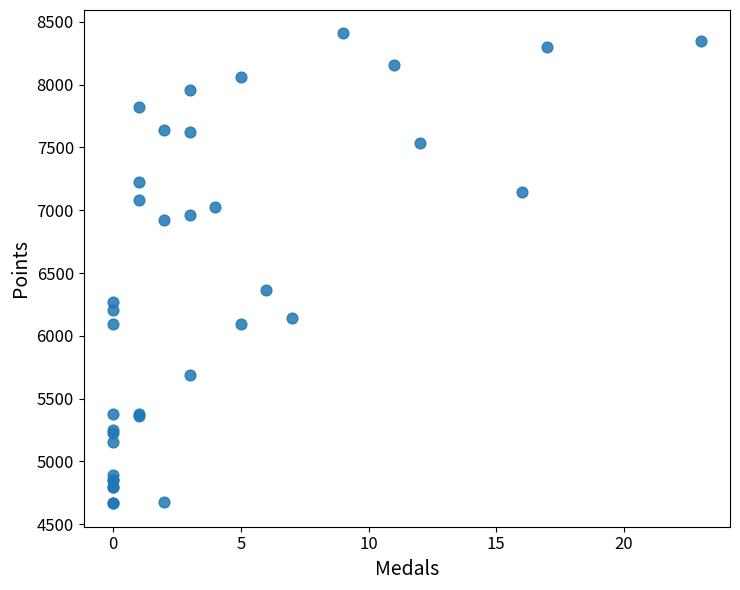

What Y value in the scatter plot is closest to 6537?

6361